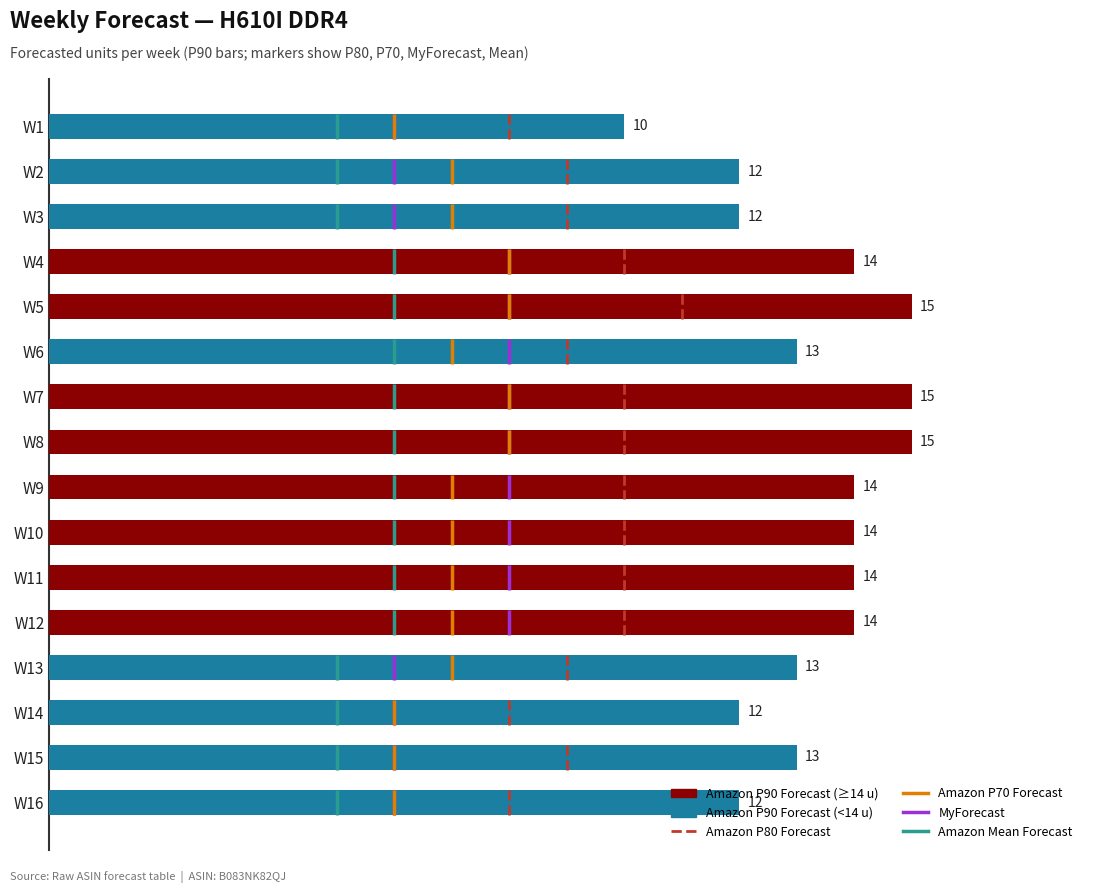

How many values are between 12 and 14?

12